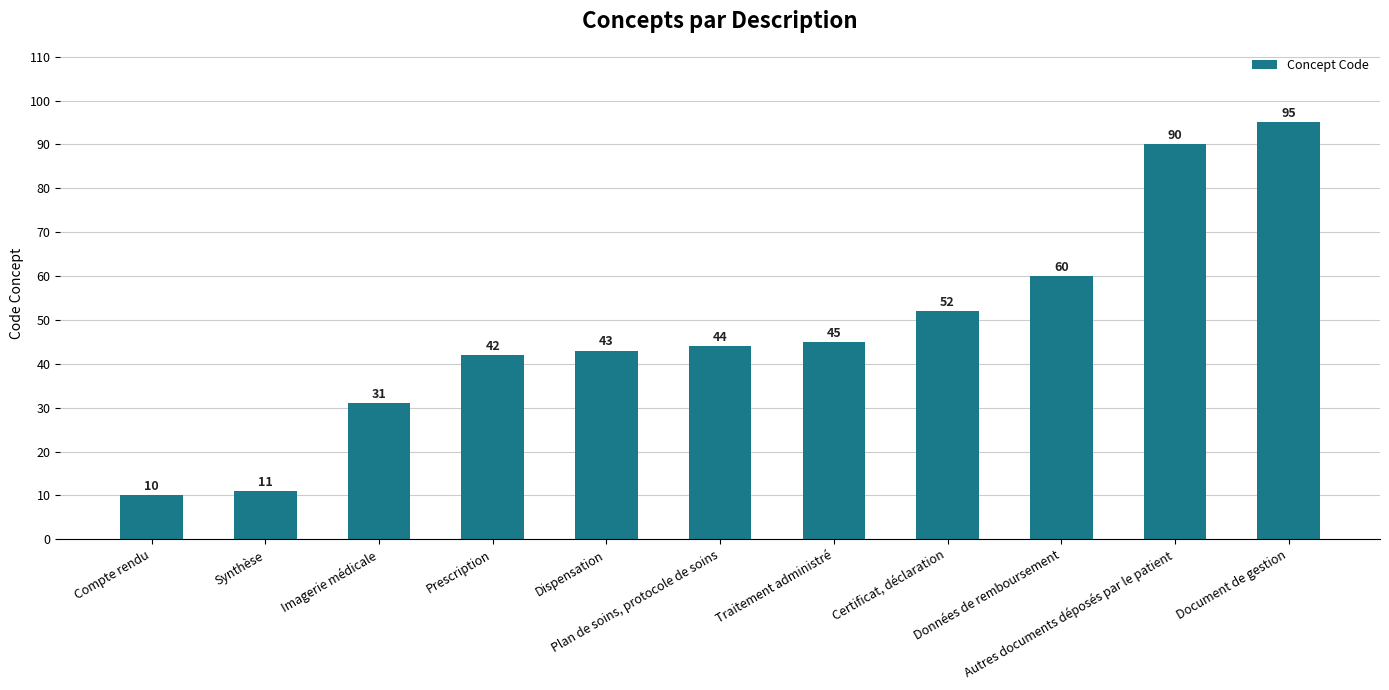

Reading left to right, list all the values displayed in this chart.

Compte rendu=10	Synthèse=11	Imagerie médicale=31	Prescription=42	Dispensation=43	Plan de soins, protocole de soins=44	Traitement administré=45	Certificat, déclaration=52	Données de remboursement=60	Autres documents déposés par le patient=90	Document de gestion=95